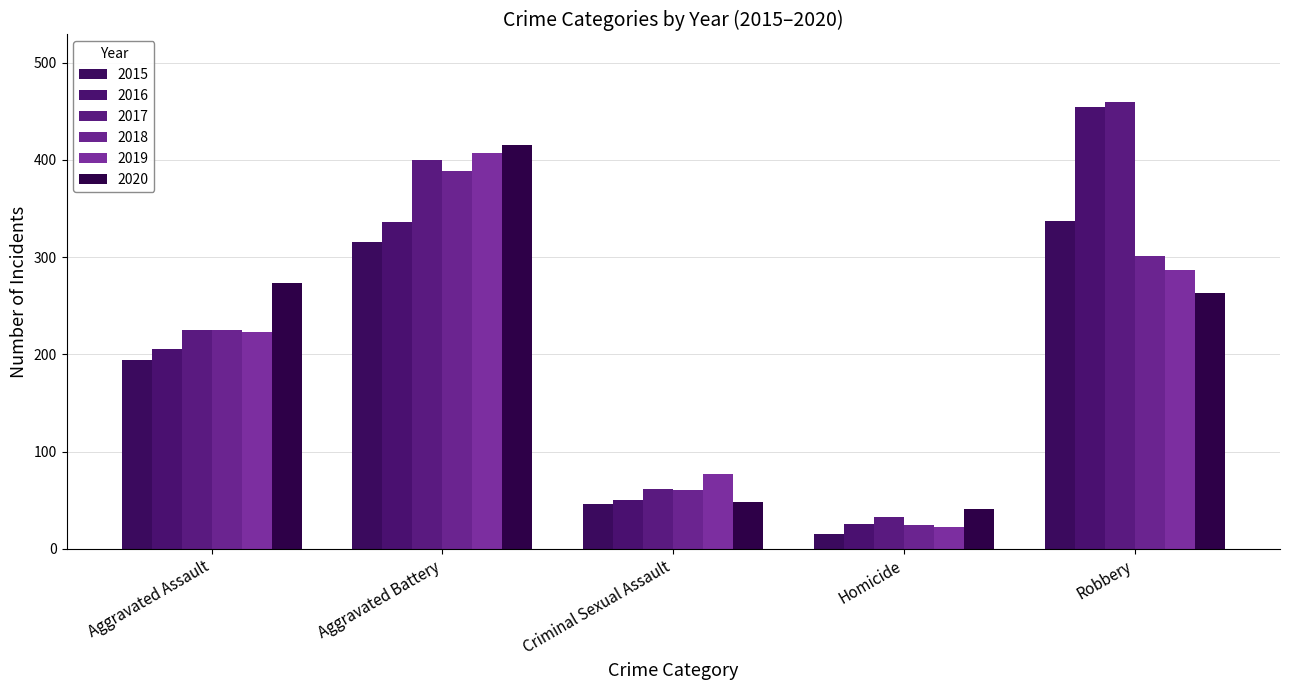

Is the value of 2017 at Aggravated Assault greater than the value of 2020 at Homicide?

Yes